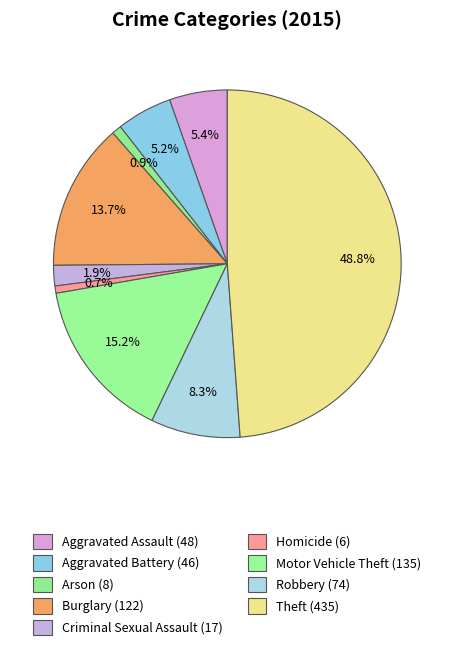

How many slices are in this pie chart?

9